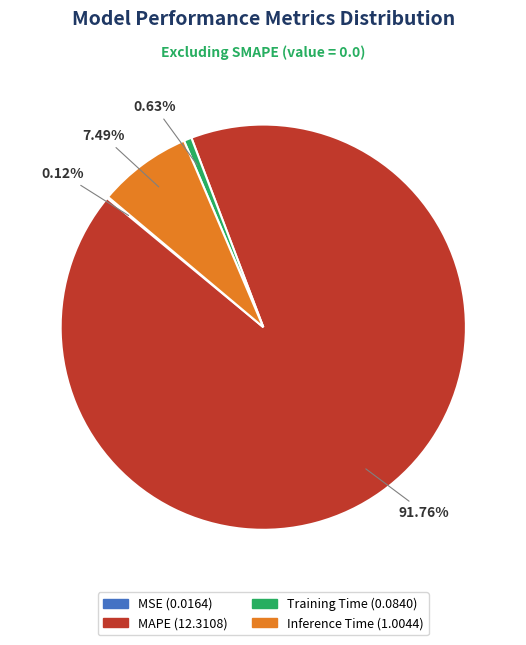

Combined, do Inference Time and Training Time account for over 50%?

No